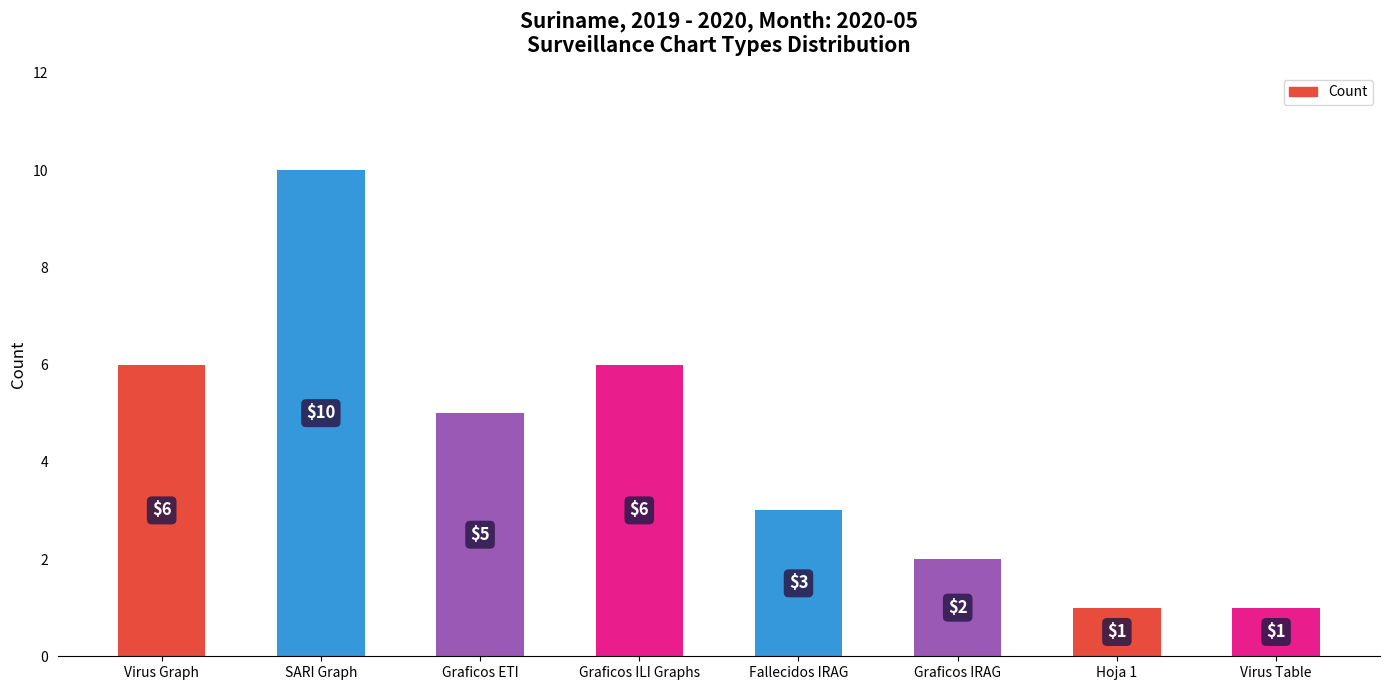

What is the maximum value shown in the chart?

10